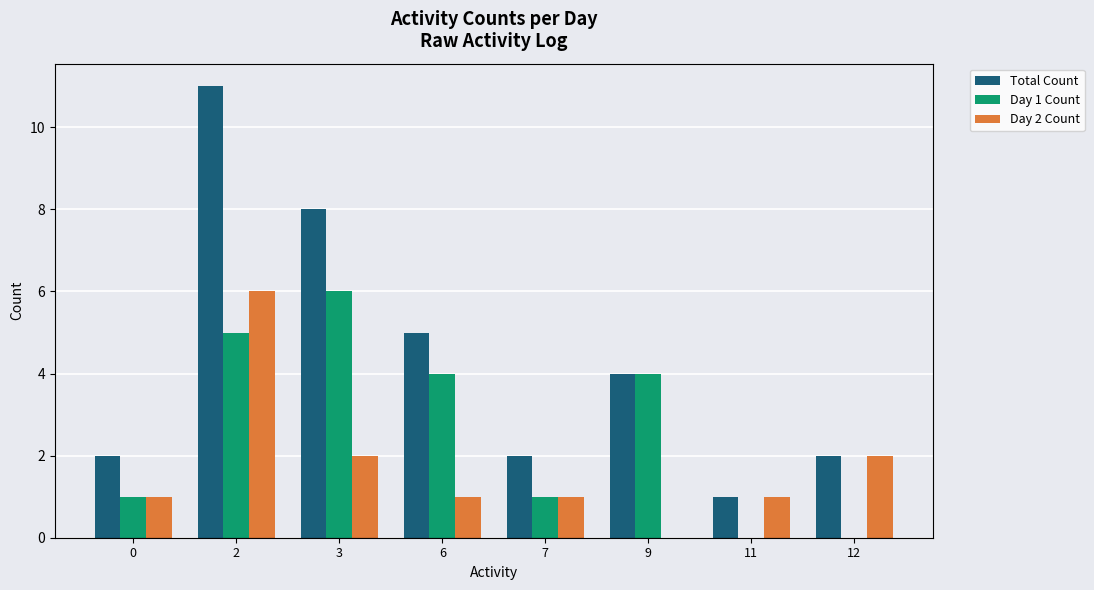

Is it true that Day 2 Count equals 6 at 2?

True